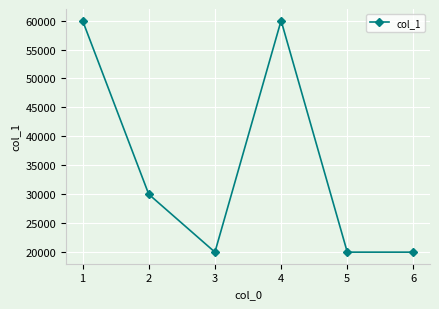

What is the value of the 5th point from the left?

20000